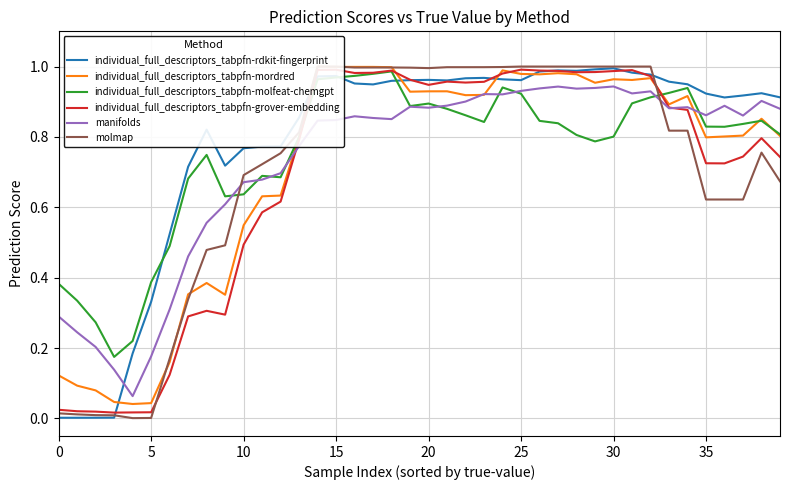

How many data points does each series have?

40